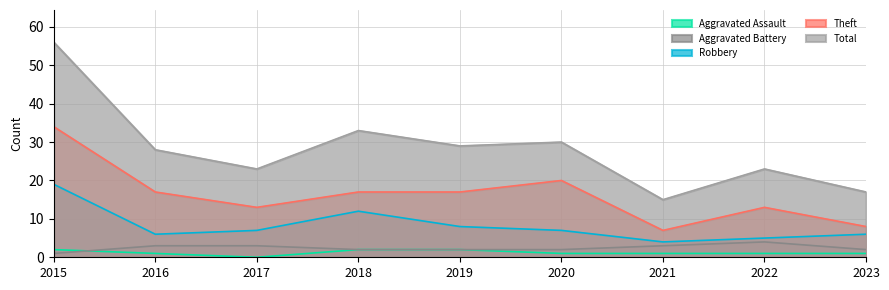

True or false: Aggravated Battery and Theft intersect in this chart.

False